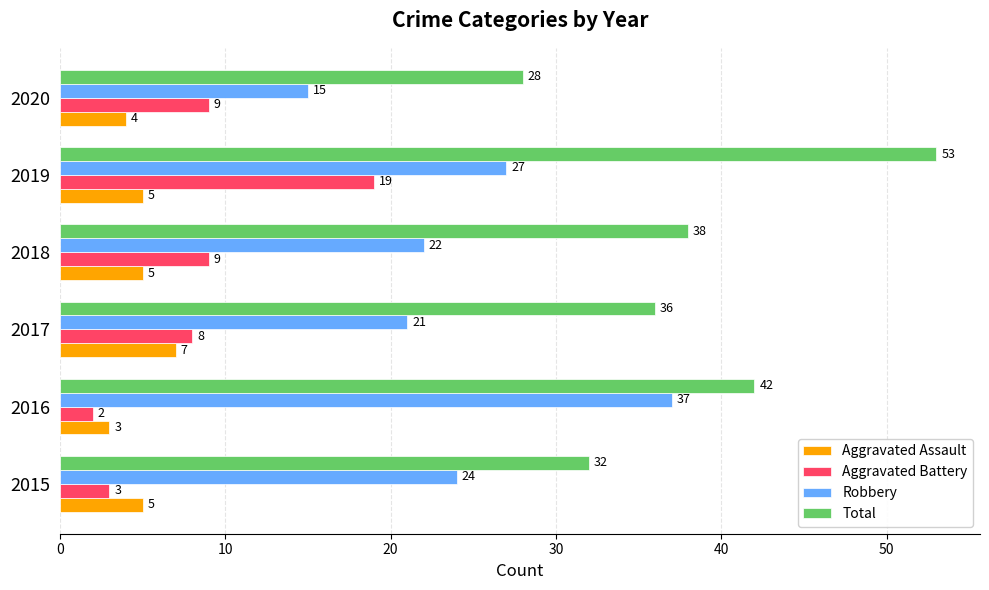

The Aggravated Assault series shows 7 at 2017. True or false?

True